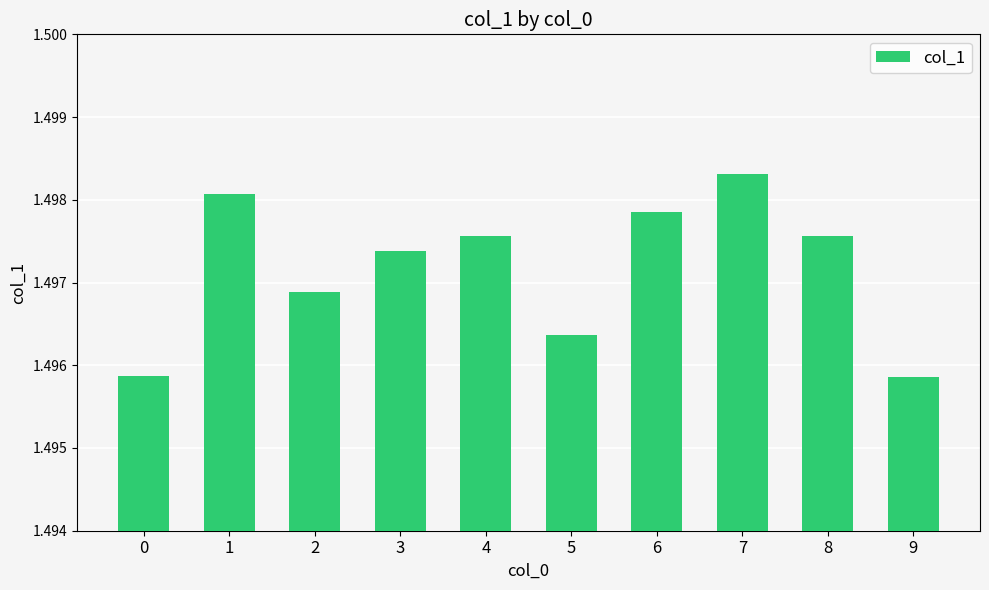

The chart shows a value of 0.6 at 2. True or false?

False